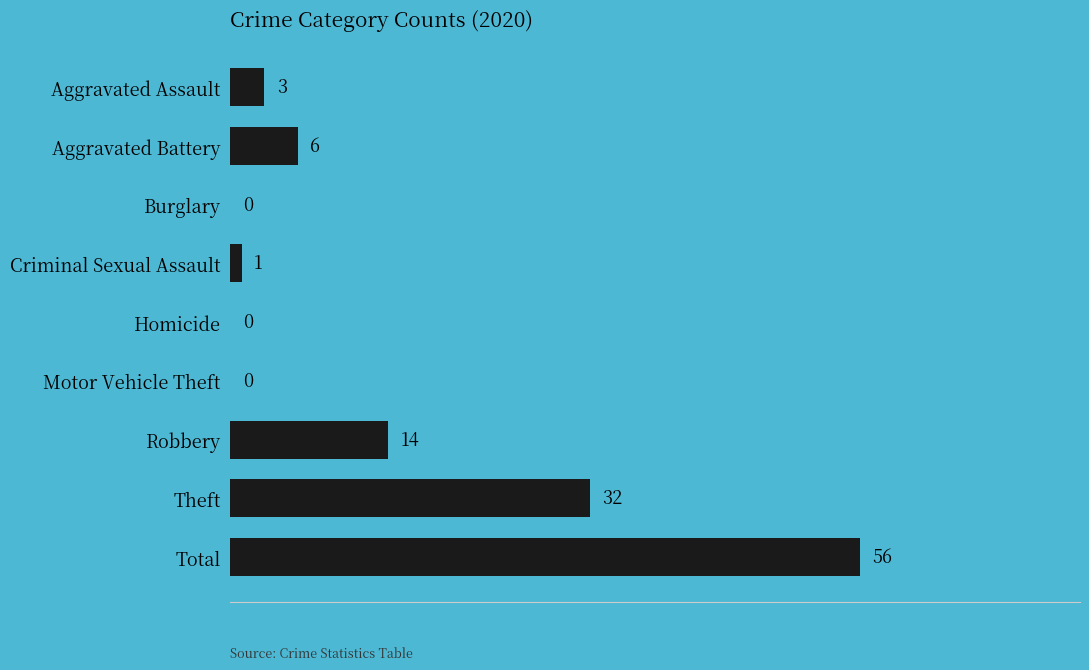

Between Robbery and Homicide, which is larger?

Robbery